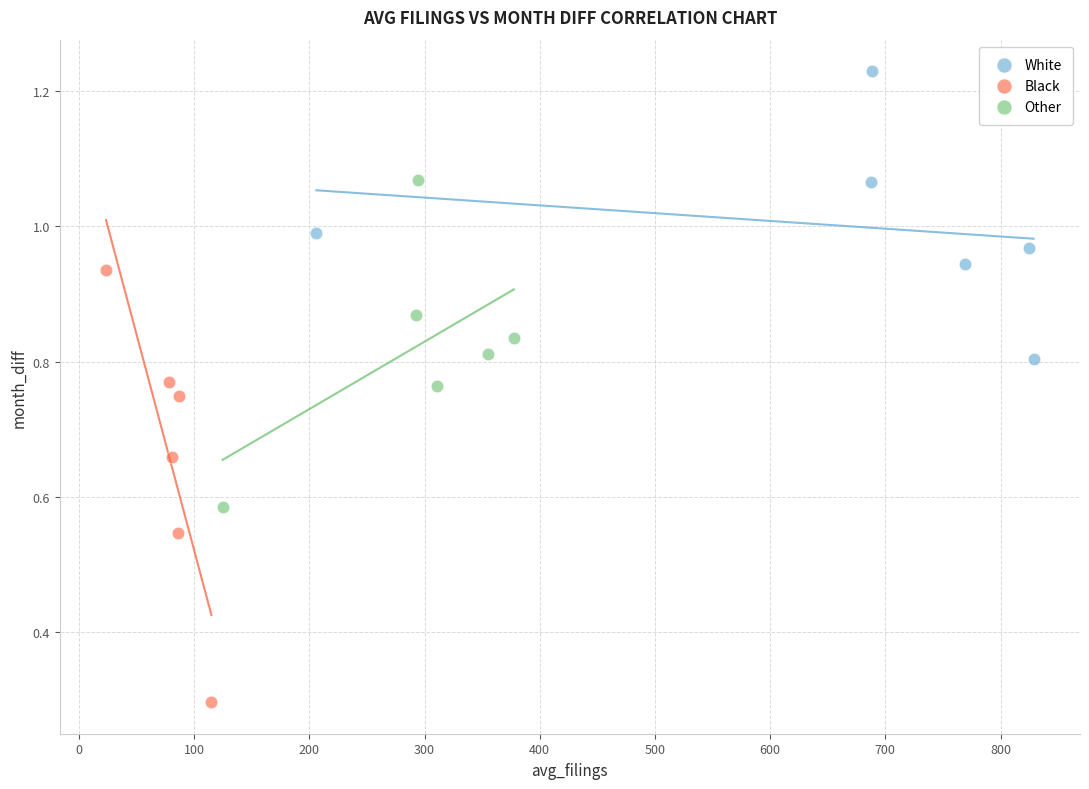

What are all the series names shown in the legend?

White, Black, Other